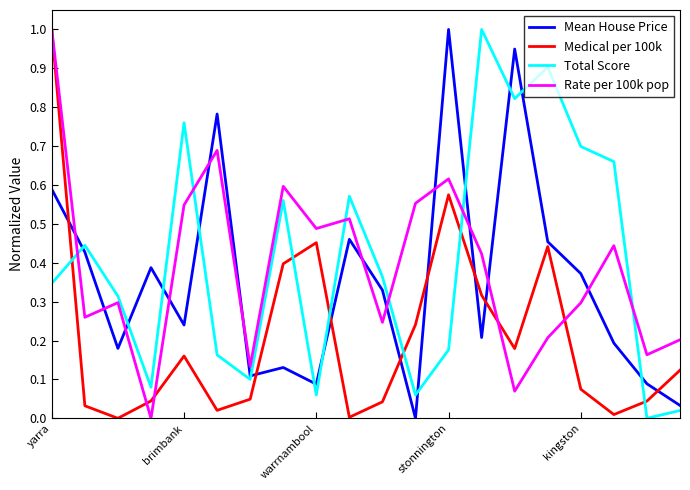

True or false: Medical per 100k and Mean House Price intersect in this chart.

True